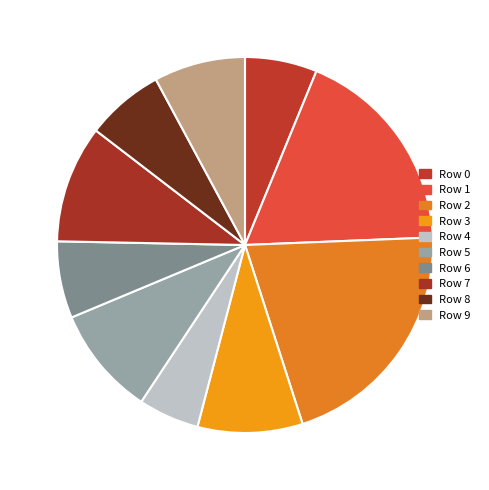

Is there a majority slice in this chart?

No